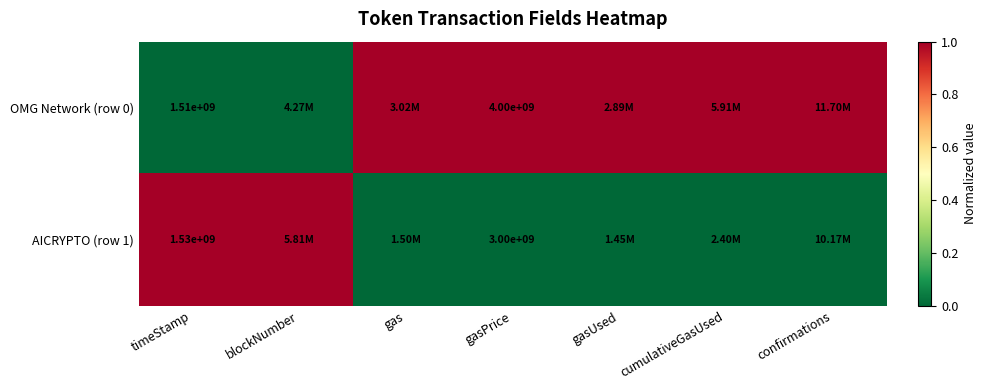

List the series in order of their overall mean, highest first.

OMG Network (row 0), AICRYPTO (row 1)